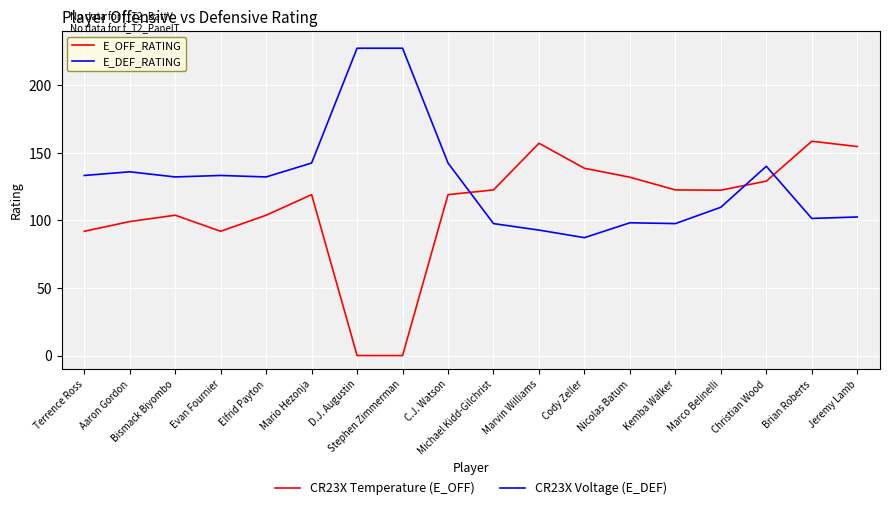

What position from the right is Evan Fournier?

15